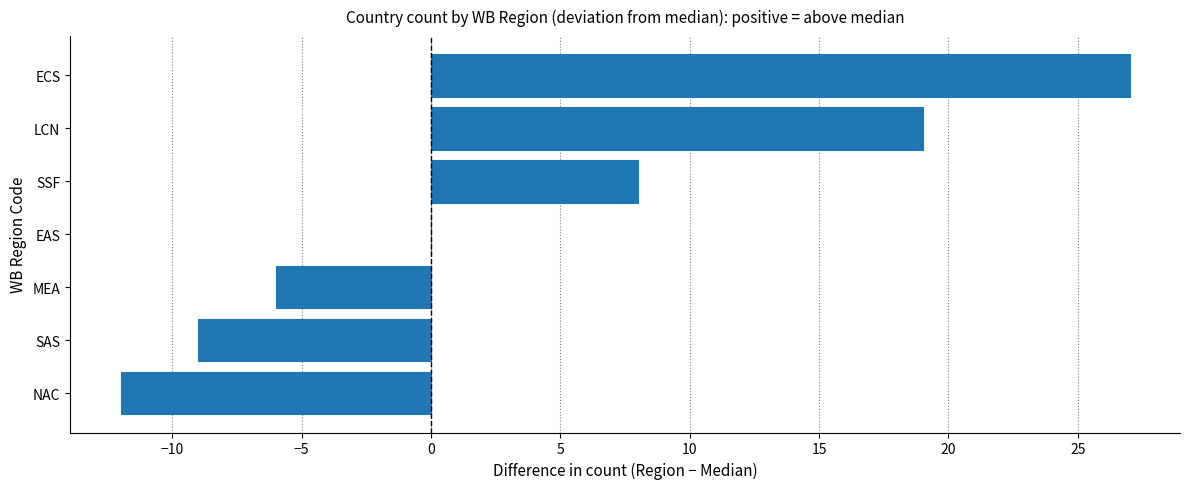

What is the sum of all values?

27